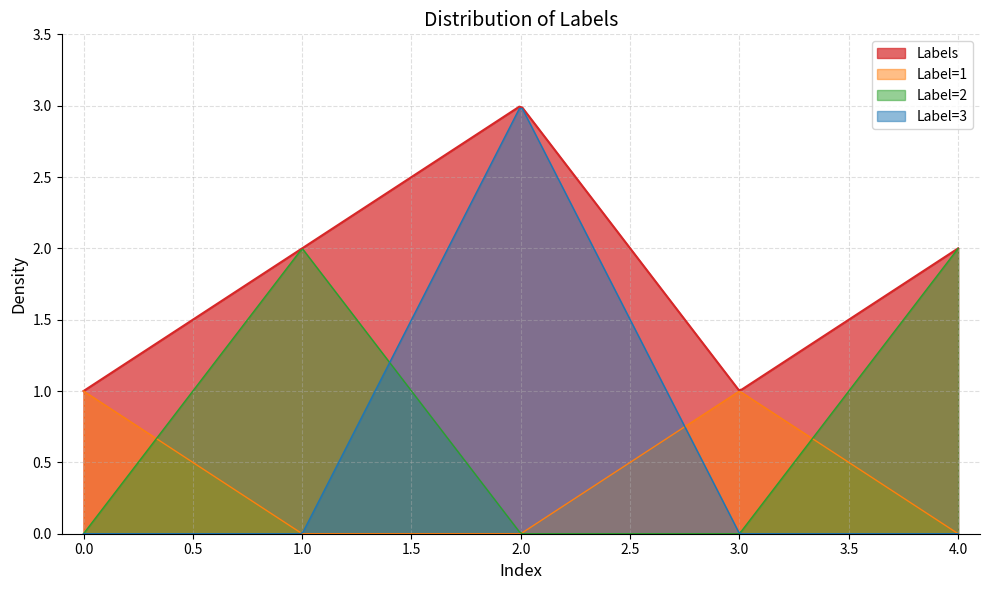

What is the smallest value displayed?

1